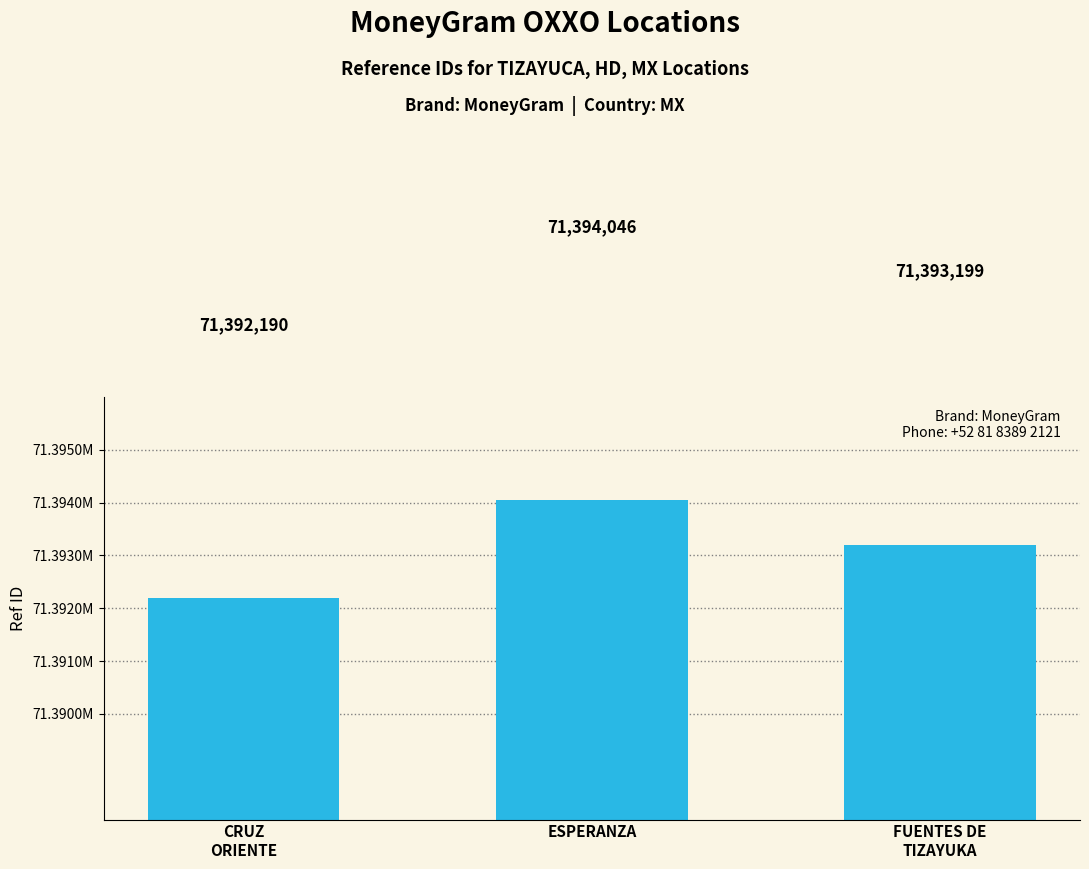

Which category has the highest value across all series?

ESPERANZA